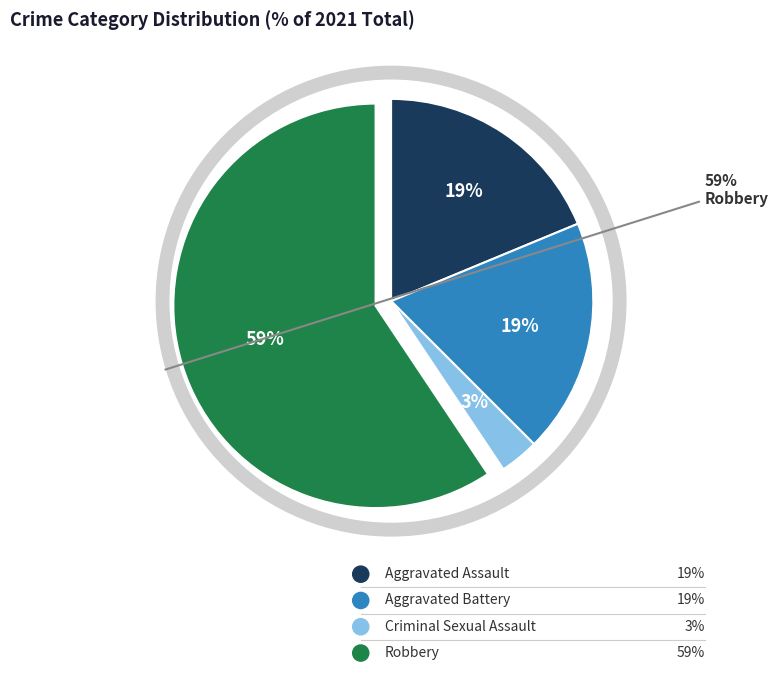

What percentage is the Aggravated Battery slice, to the nearest percent?

19%